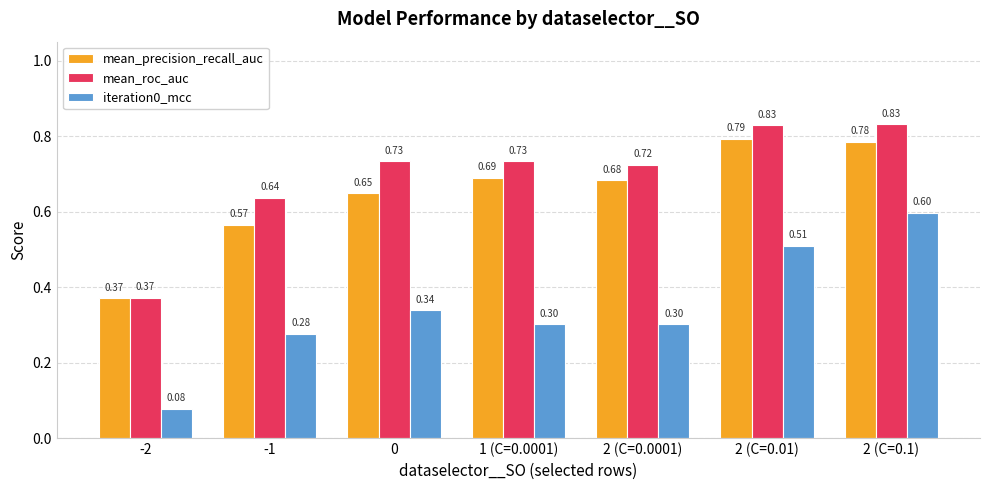

What is the sum of all mean_roc_auc values?

4.9